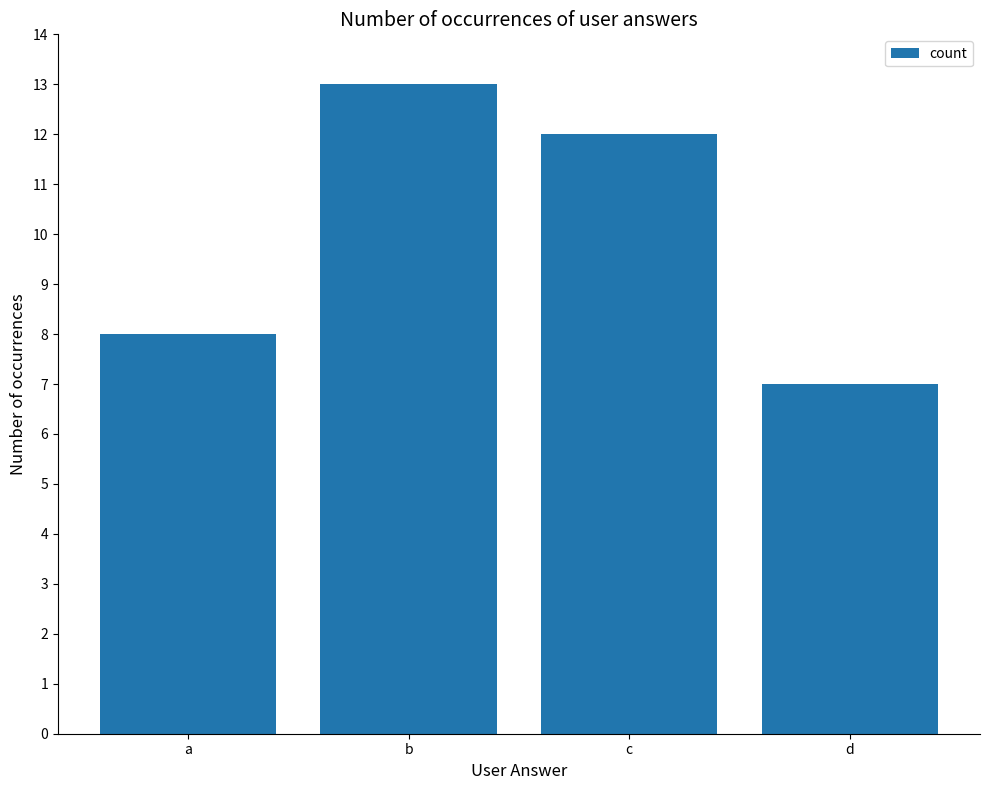

Count the number of categories in the chart.

4